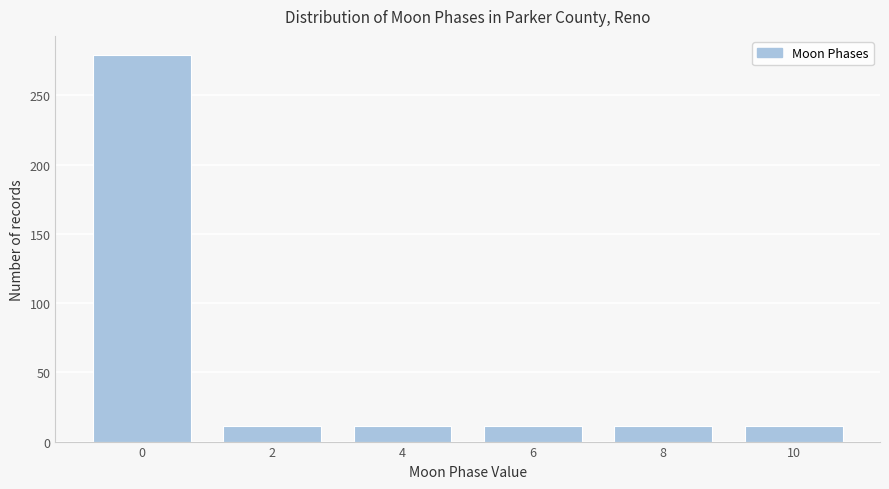

Reading left to right, what are all the values shown in this chart?

279	11	11	11	11	11